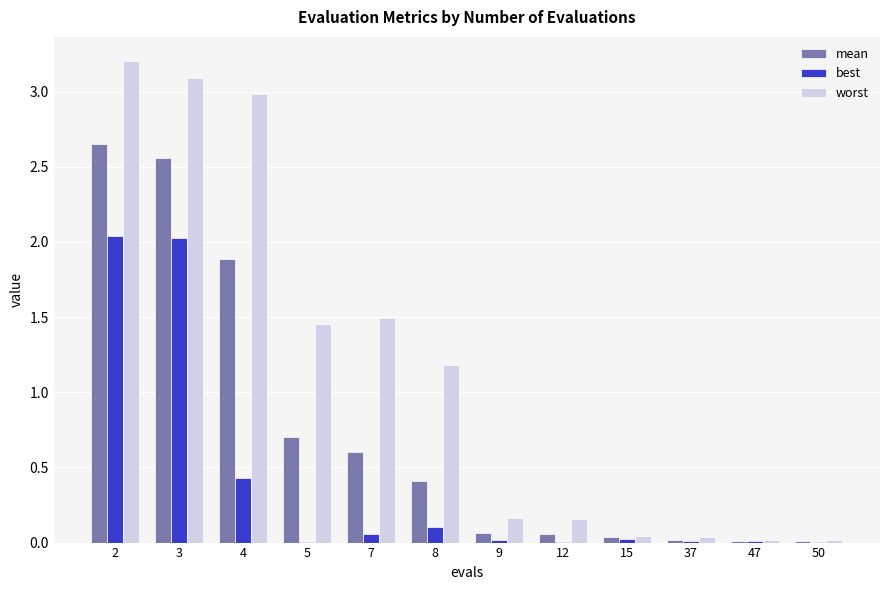

What is the sum of all best values?

4.7